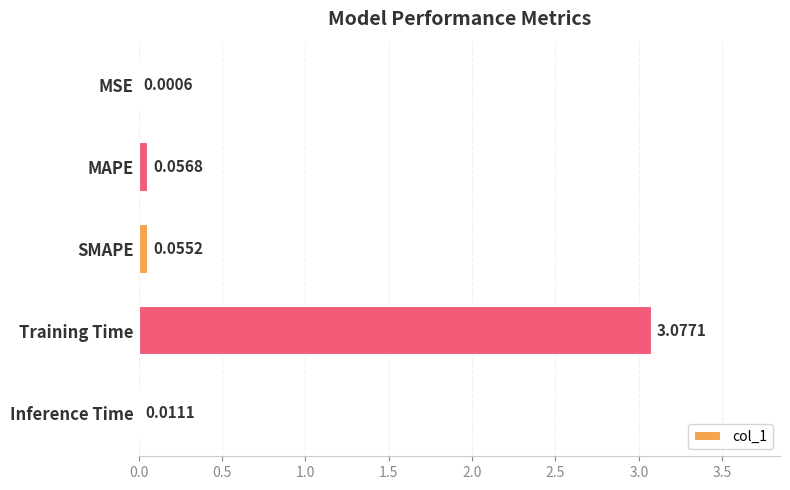

Which label corresponds to the largest value in the chart?

Training Time